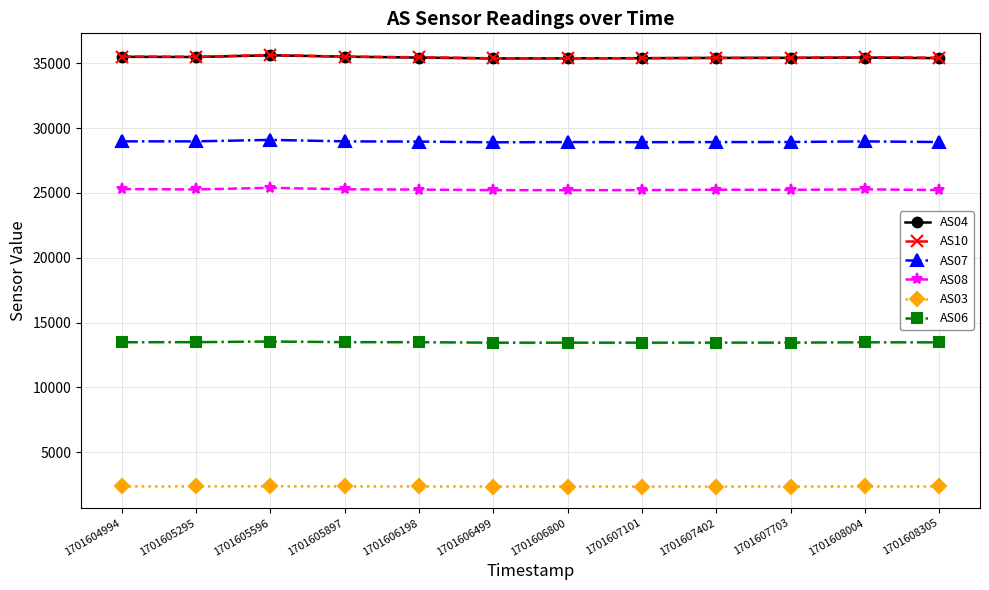

True or false: AS06 has more than 1 interior local peaks.

True